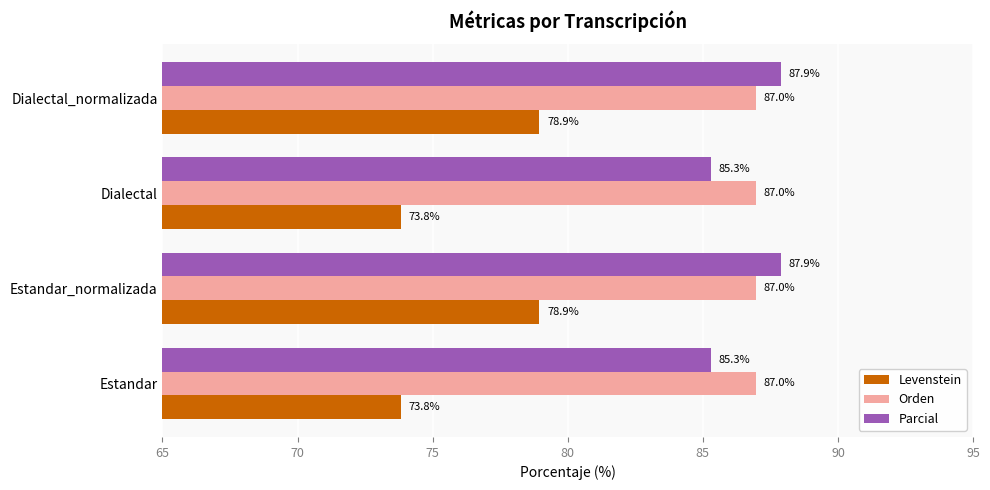

Is it true that Orden equals 87.0 at Estandar?

True